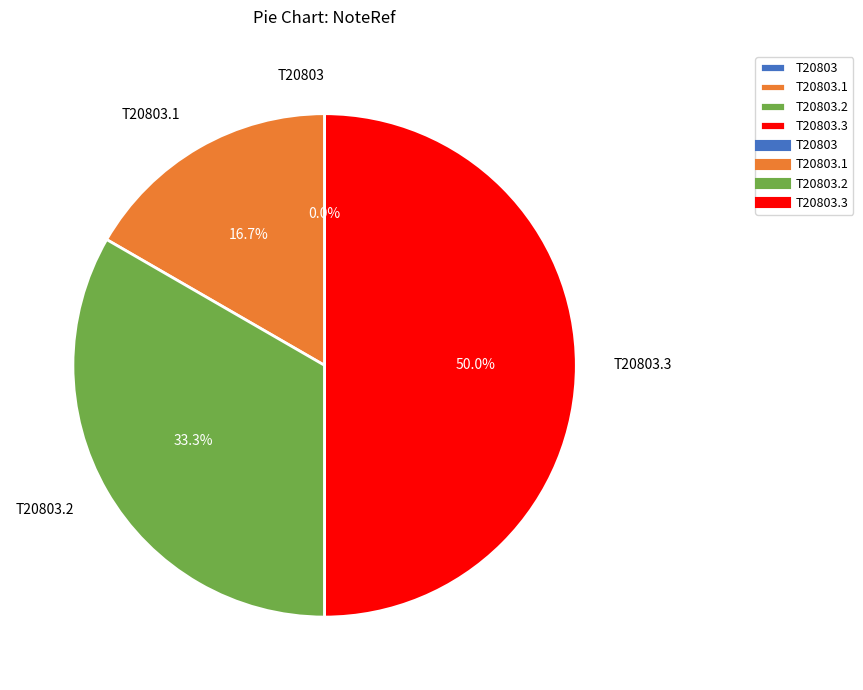

To the nearest percent, what is the average slice percentage?

25%